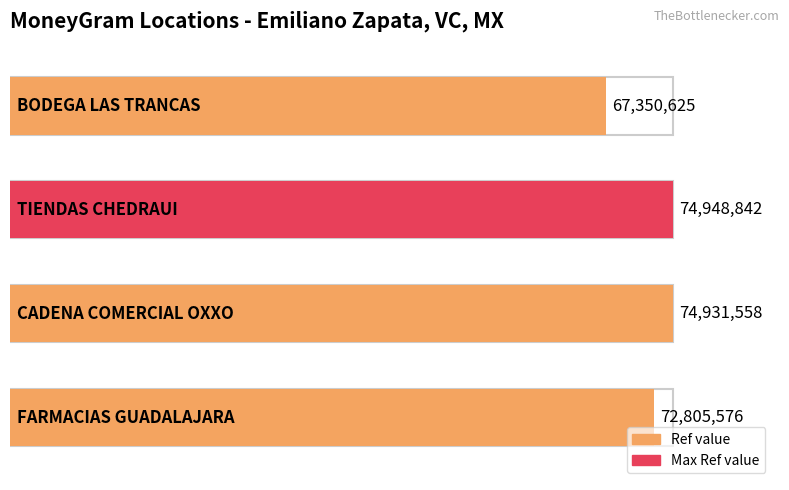

What is the change in value from TIENDAS CHEDRAUI to BODEGA LAS TRANCAS?

-7598217